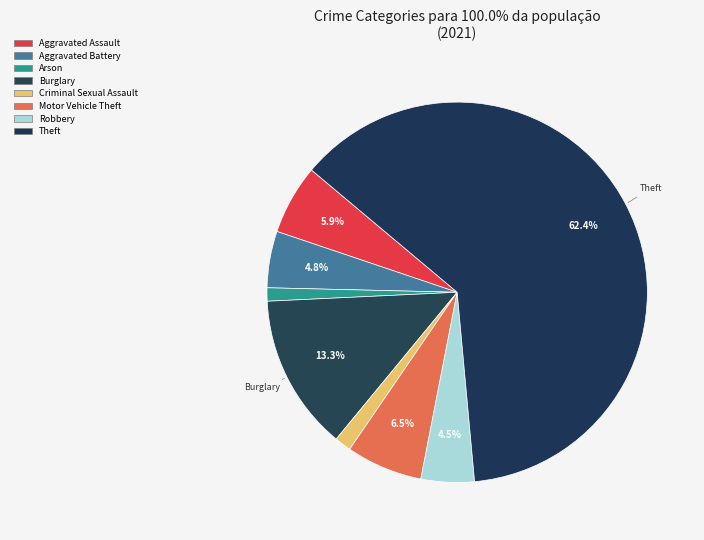

How many segments does this pie chart have?

8